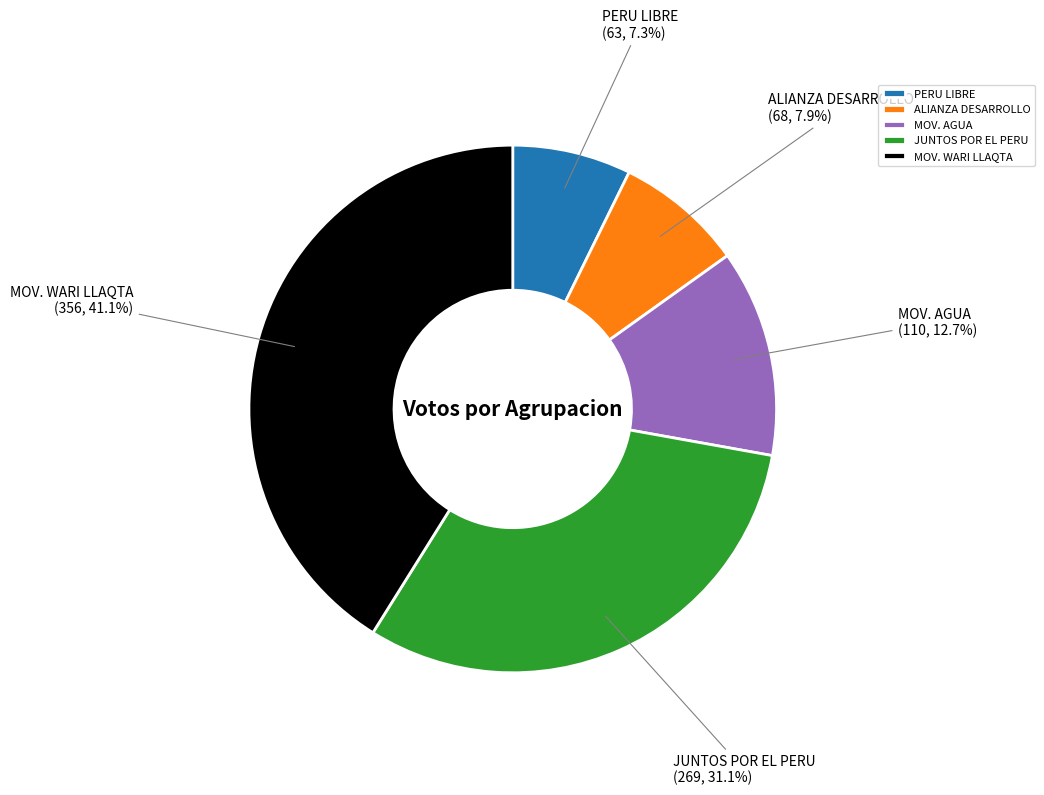

Between PERU LIBRE and MOV. WARI LLAQTA, which is larger?

MOV. WARI LLAQTA